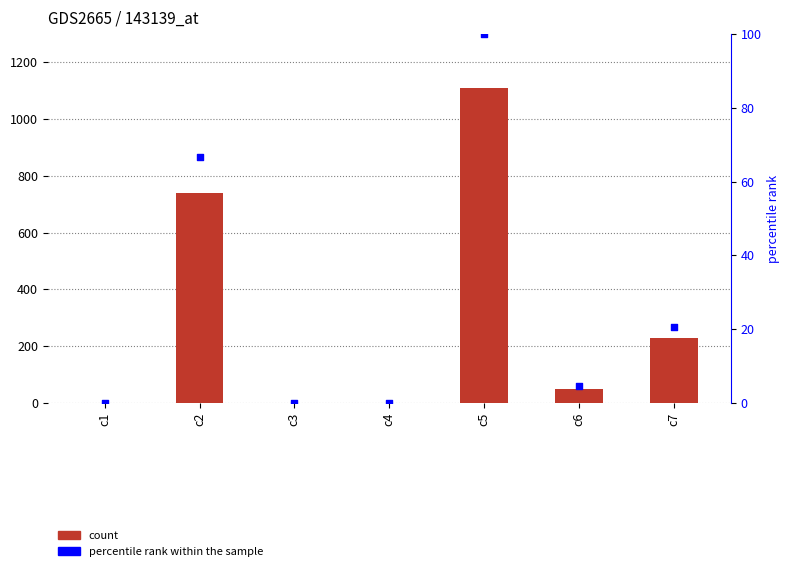

Is the value of Value at c3 greater than the value of percentile rank within the sample at c5?

No